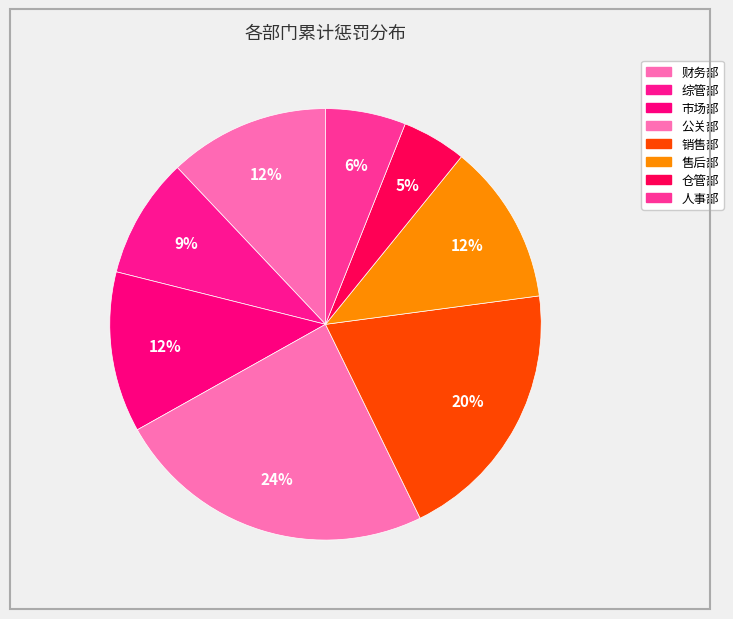

Rank the categories by value from lowest to highest.

仓管部, 人事部, 综管部, 财务部, 市场部, 售后部, 销售部, 公关部